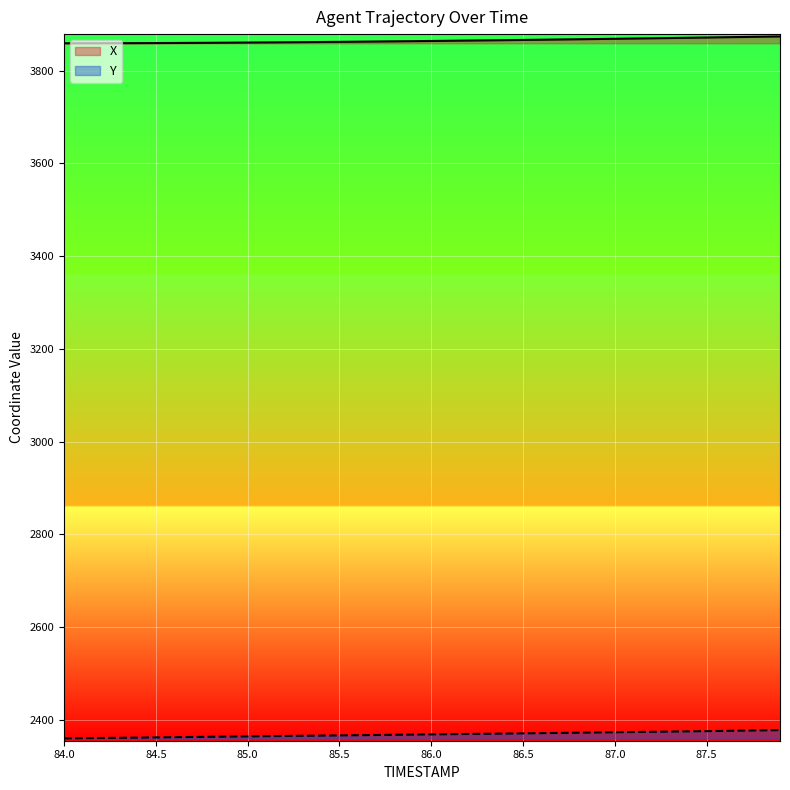

Reading left to right, what are all the values shown in this chart?

X: 84.0=3858.9	84.1=3858.9	84.2=3859.0	84.3=3859.1	84.4=3859.2	84.5=3859.4	84.6=3859.5	84.7=3859.7	84.8=3859.9	84.9=3860.2	85.0=3860.4	85.1=3860.7	85.2=3861.0	85.3=3861.3	85.4=3861.6	85.5=3861.9	85.6=3862.3	85.7=3862.7	85.8=3863.0	85.9=3863.4	86.0=3863.8	86.1=3864.2	86.2=3864.7	86.3=3865.1	86.4=3865.6	86.5=3866.1	86.6=3866.5	86.7=3867.0	86.8=3867.5	86.9=3868.0	87.0=3868.6	87.1=3869.1	87.2=3869.6	87.3=3870.2	87.4=3870.7	87.5=3871.3	87.6=3871.9	87.7=3872.4	87.8=3873.0	87.9=3873.6
Y: 84.0=2360.3	84.1=2360.7	84.2=2361.2	84.3=2361.6	84.4=2362.0	84.5=2362.5	84.6=2362.9	84.7=2363.3	84.8=2363.8	84.9=2364.2	85.0=2364.6	85.1=2365.1	85.2=2365.5	85.3=2365.9	85.4=2366.3	85.5=2366.8	85.6=2367.2	85.7=2367.6	85.8=2368.1	85.9=2368.5	86.0=2368.9	86.1=2369.4	86.2=2369.8	86.3=2370.2	86.4=2370.7	86.5=2371.2	86.6=2371.6	86.7=2372.1	86.8=2372.5	86.9=2373.0	87.0=2373.5	87.1=2374.0	87.2=2374.5	87.3=2375.0	87.4=2375.5	87.5=2376.0	87.6=2376.5	87.7=2377.0	87.8=2377.6	87.9=2378.1